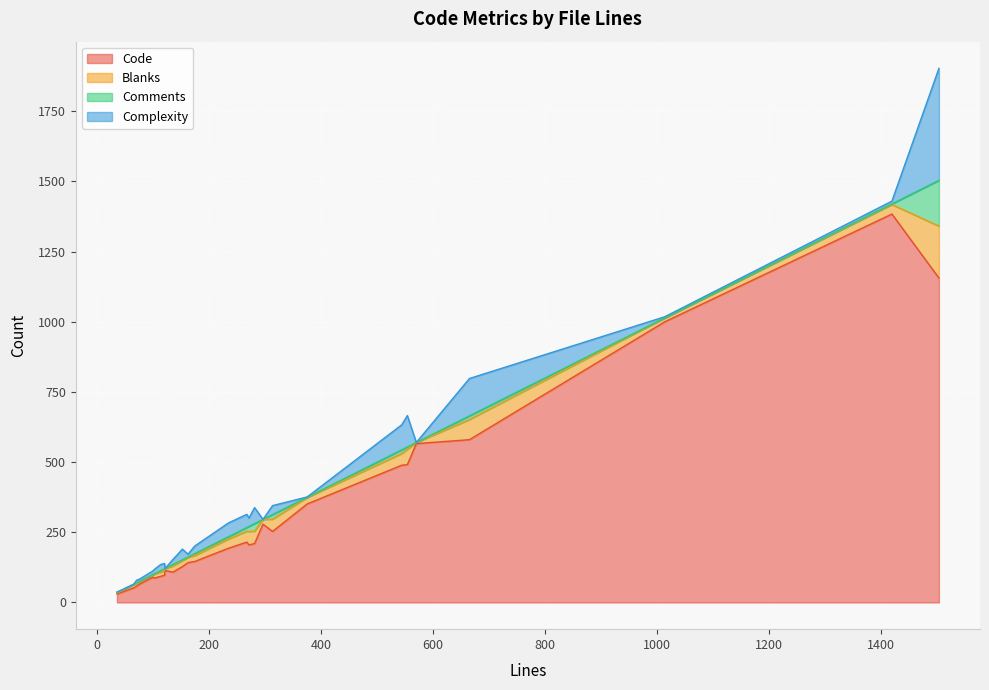

What are all the series names shown in the legend?

Code, Blanks, Comments, Complexity